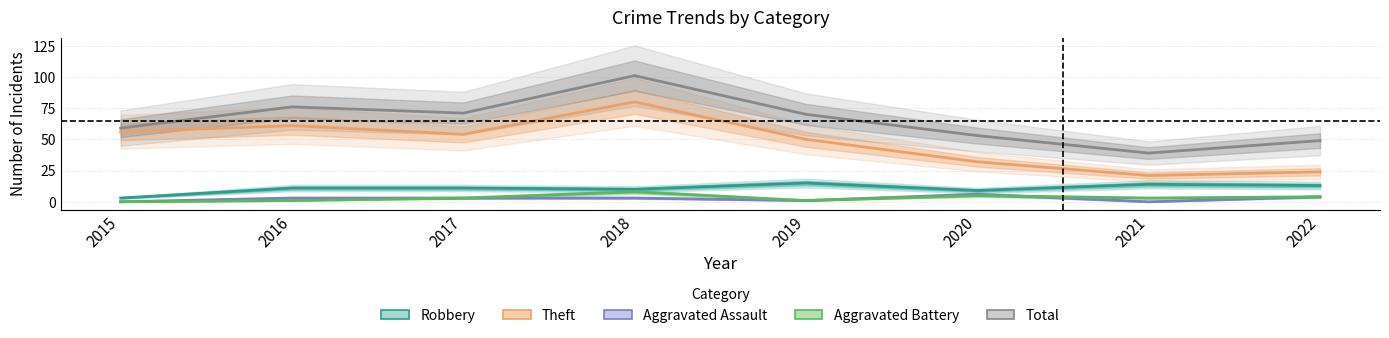

Does the chart have visible grid lines?

Yes